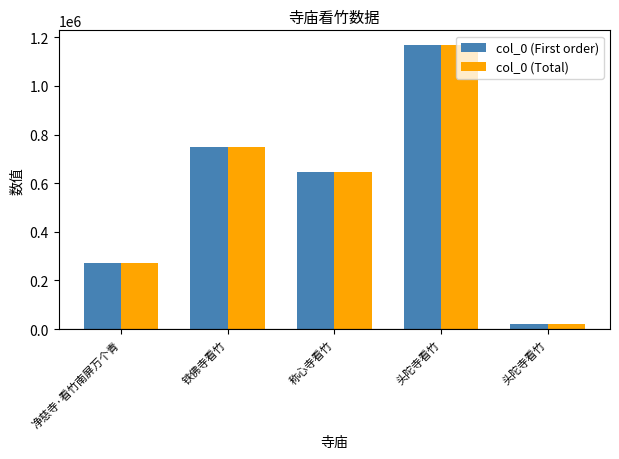

The col_0 (First order) series shows 541246 at 头陀寺看竹. True or false?

False